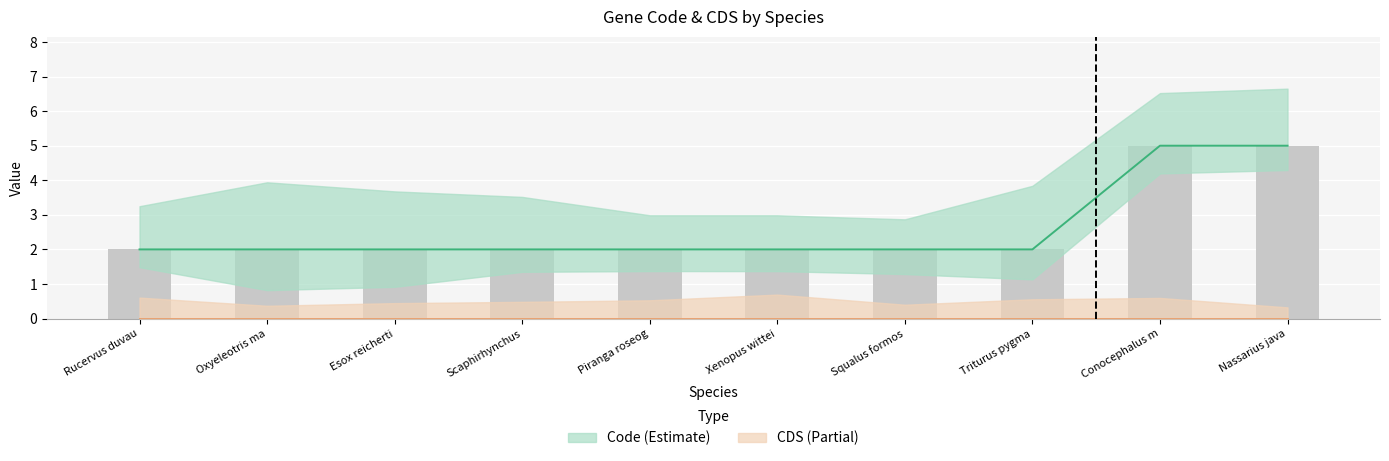

Is it true that the value at Triturus pygma is 2?

True